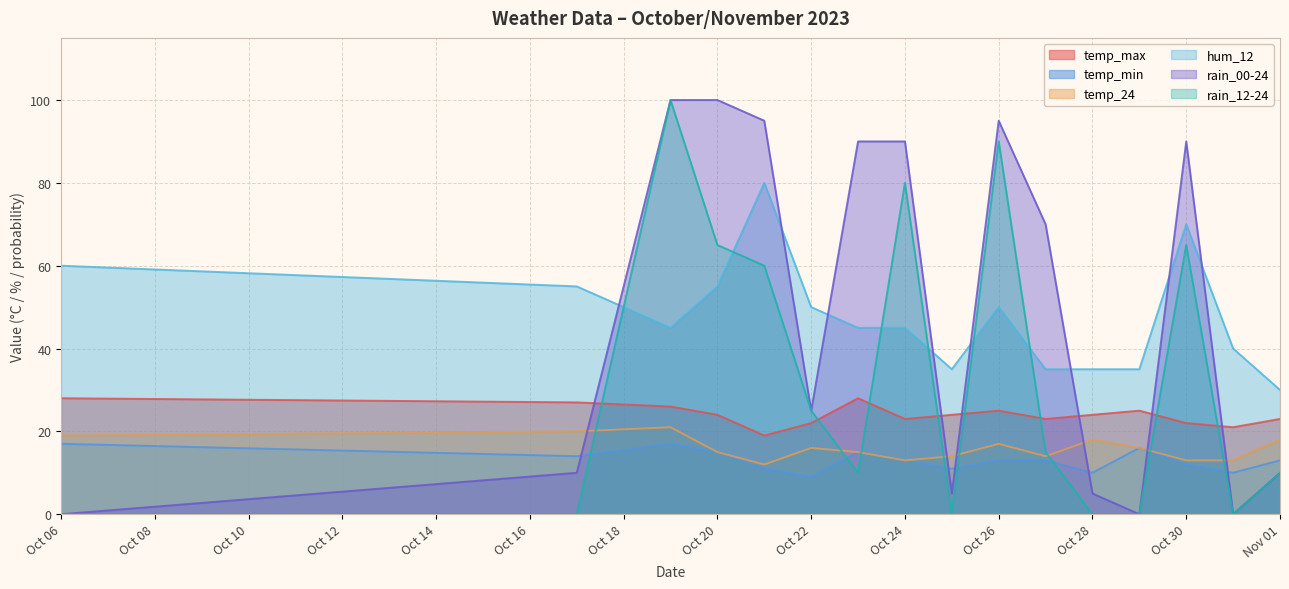

Which series has the largest range (max minus min)?

rain_00-24